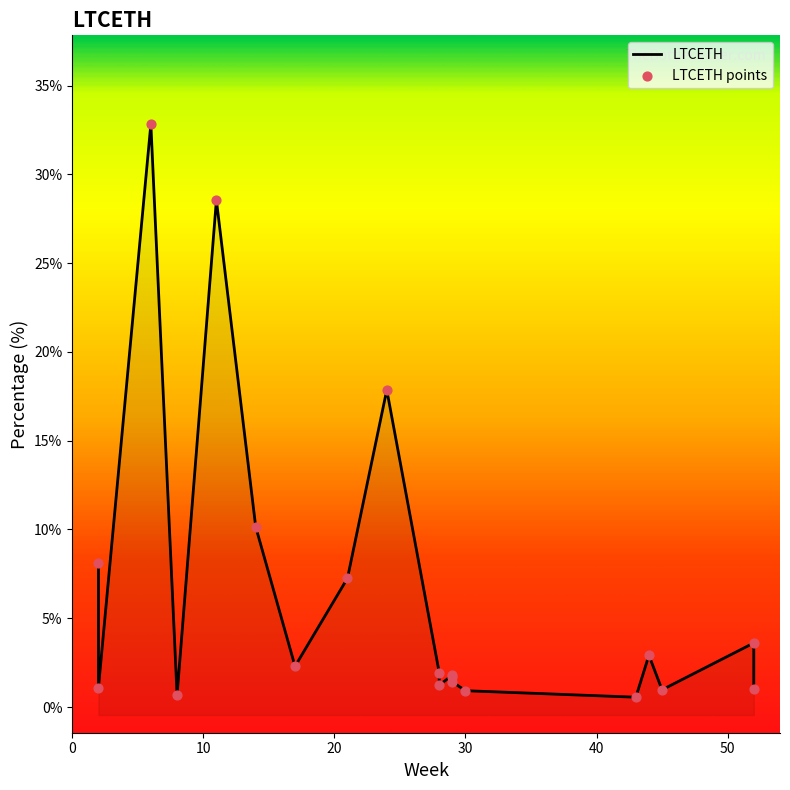

At how many categories does at least one series exceed 24?

2